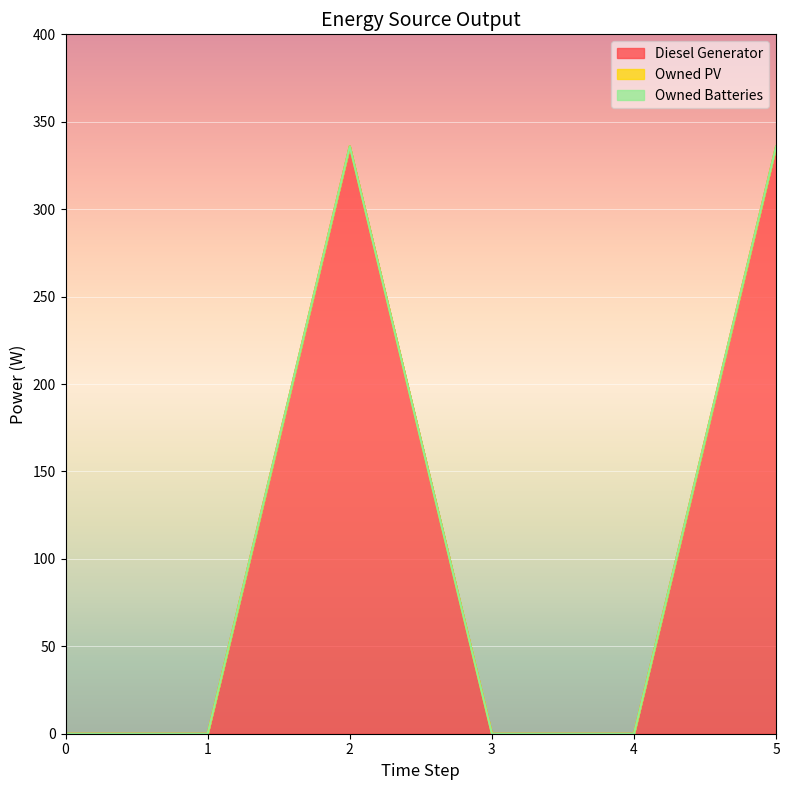

What is the difference between the maximum and minimum values in the Diesel Generator series?

336